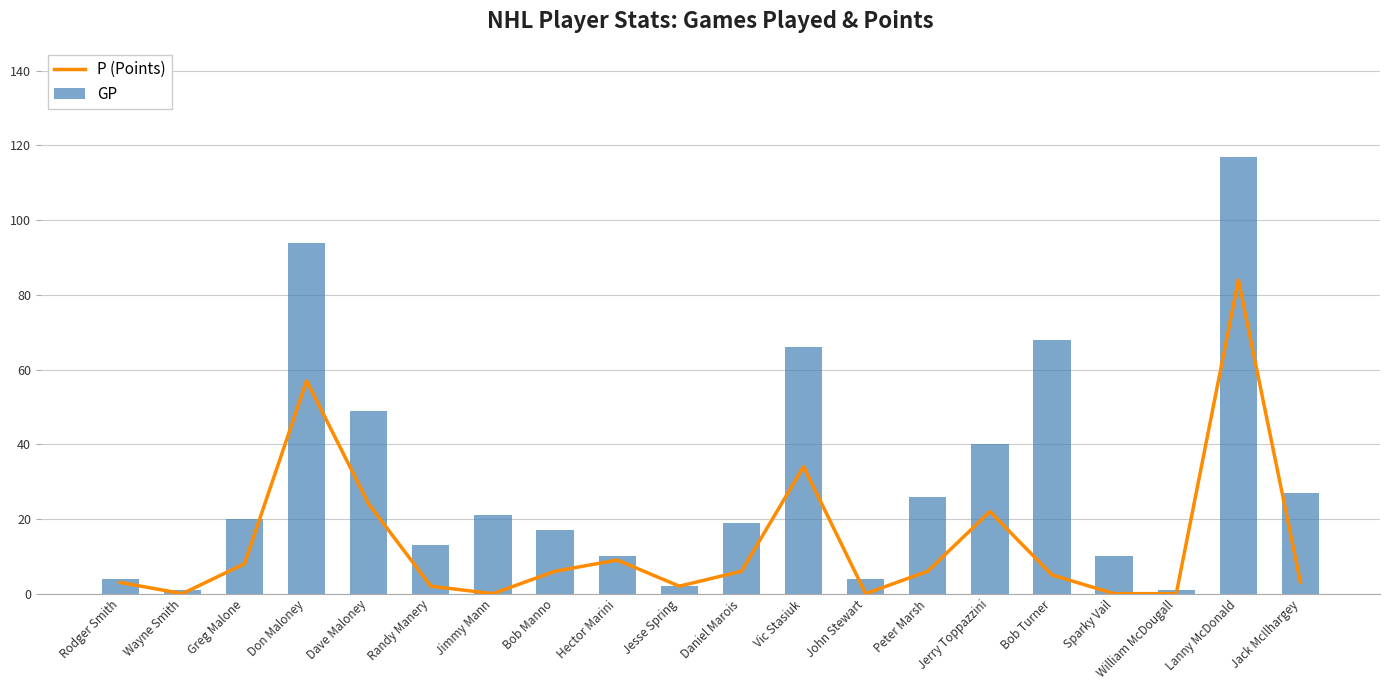

Is the value of P (Points) at Vic Stasiuk greater than the value of GP at Jack McIlhargey?

Yes